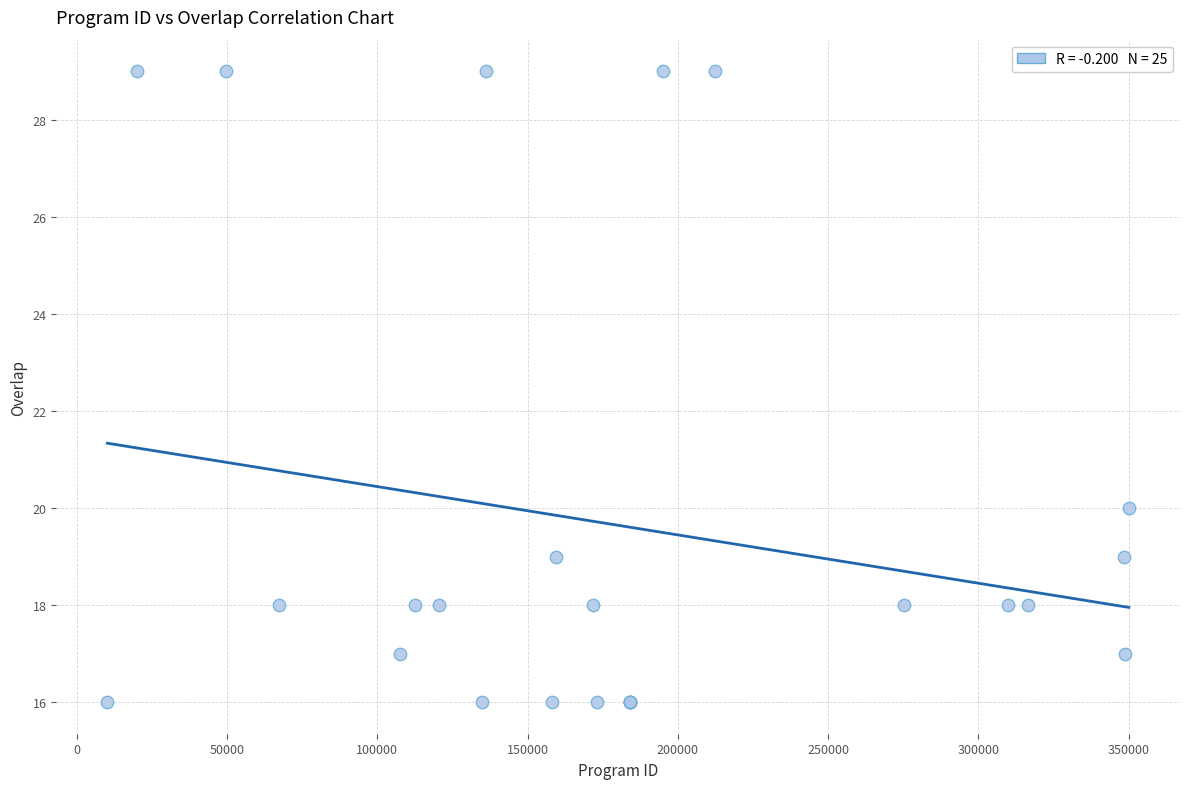

What Y value in the scatter plot is closest to 22?

20